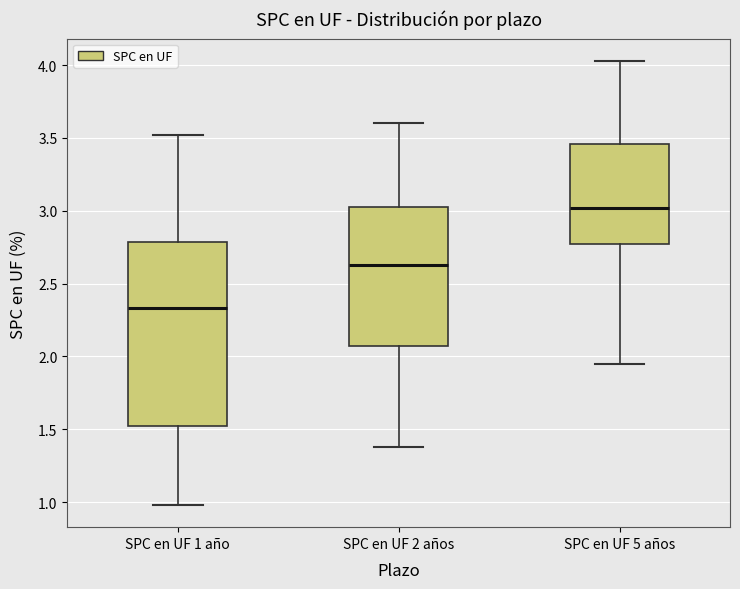

Reading left to right, read every box against the y-axis: the position of its median line, the range the box covers, and the ends of its whiskers. The values are not printed on the chart, so give them approximately, as read against the axis.

SPC en UF 1 año: median 2.35, box 1.50 to 2.80, whiskers 1.00 to 3.50
SPC en UF 2 años: median 2.65, box 2.05 to 3.00, whiskers 1.40 to 3.60
SPC en UF 5 años: median 3.00, box 2.75 to 3.45, whiskers 1.95 to 4.05